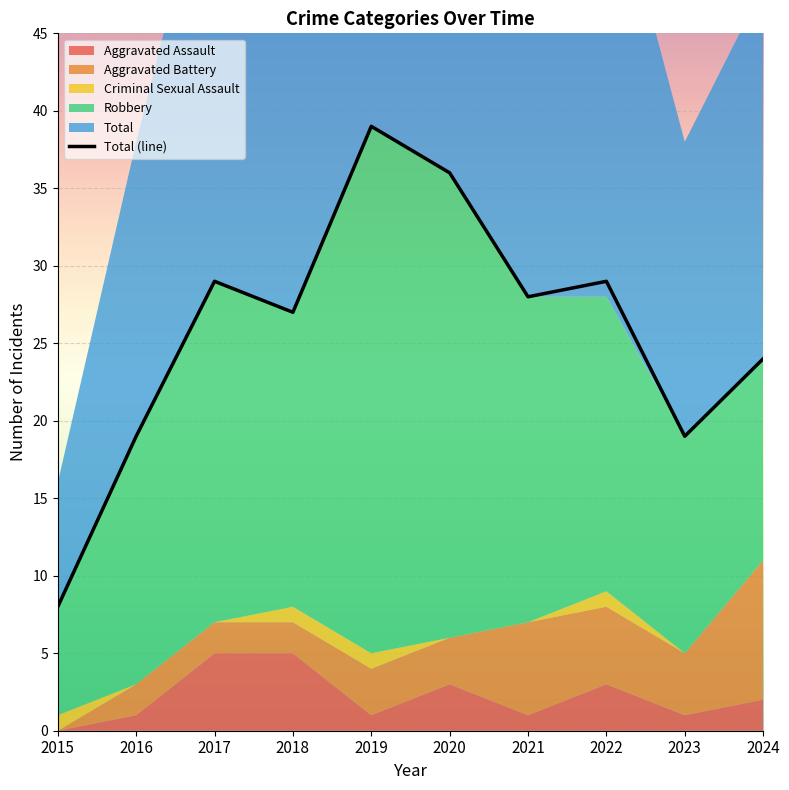

At which label is Total (line) closest to 23?

2024